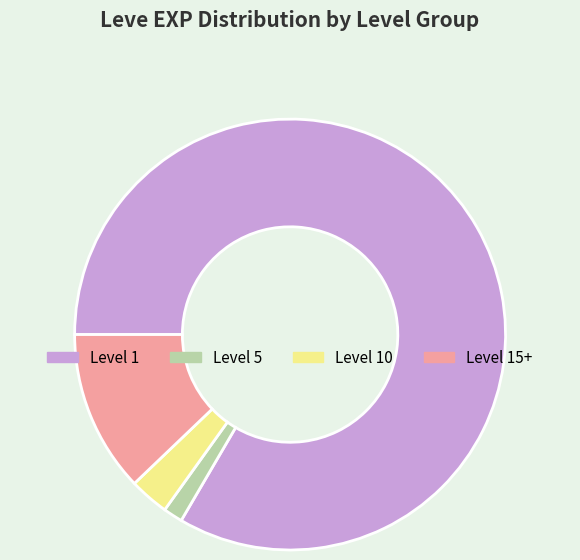

True or false: Level 15+ accounts for 12% of the total.

True